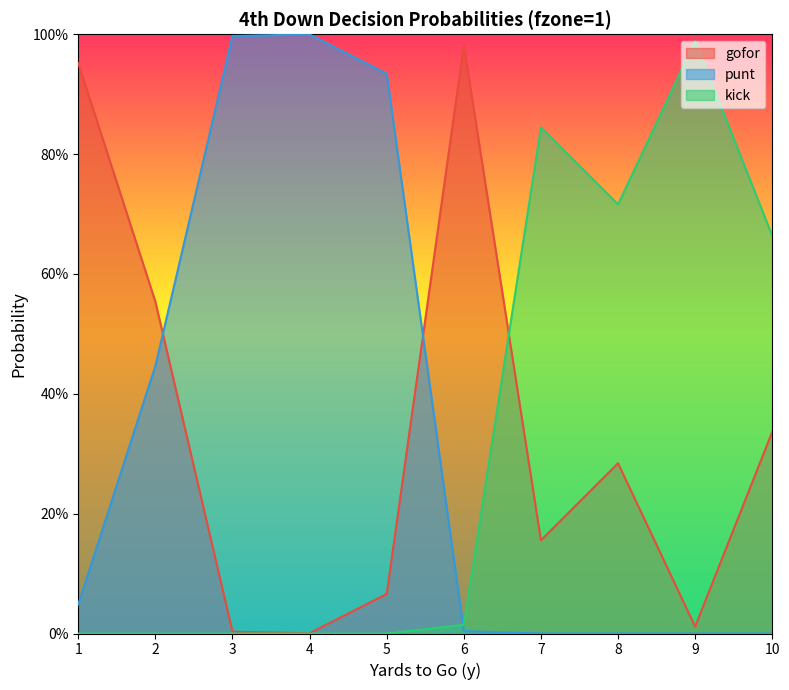

Which series has the widest spread of values?

punt